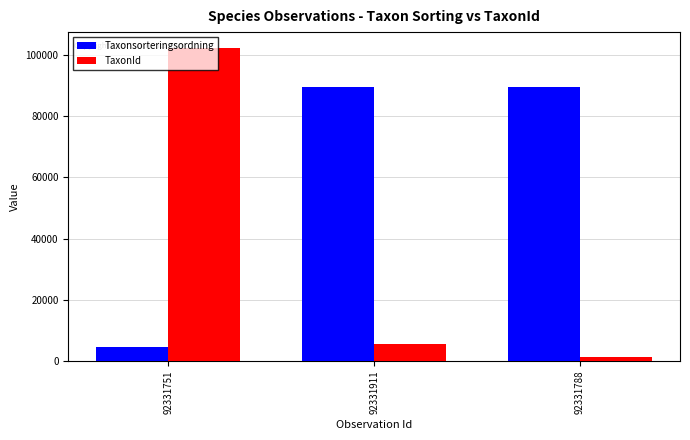

What is the minimum value shown in the chart?

1202